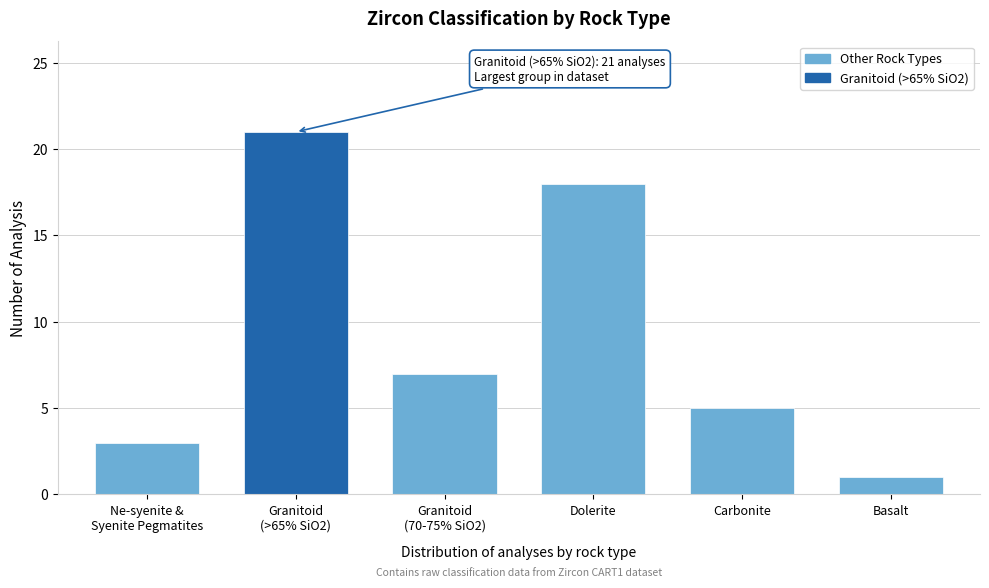

Reading right to left, transcribe all the data shown in this chart.

1	5	18	7	21	3